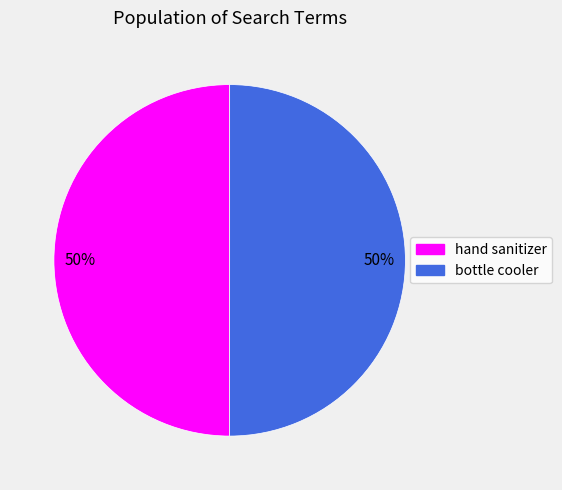

Is the sum of bottle cooler and hand sanitizer greater than half?

Yes